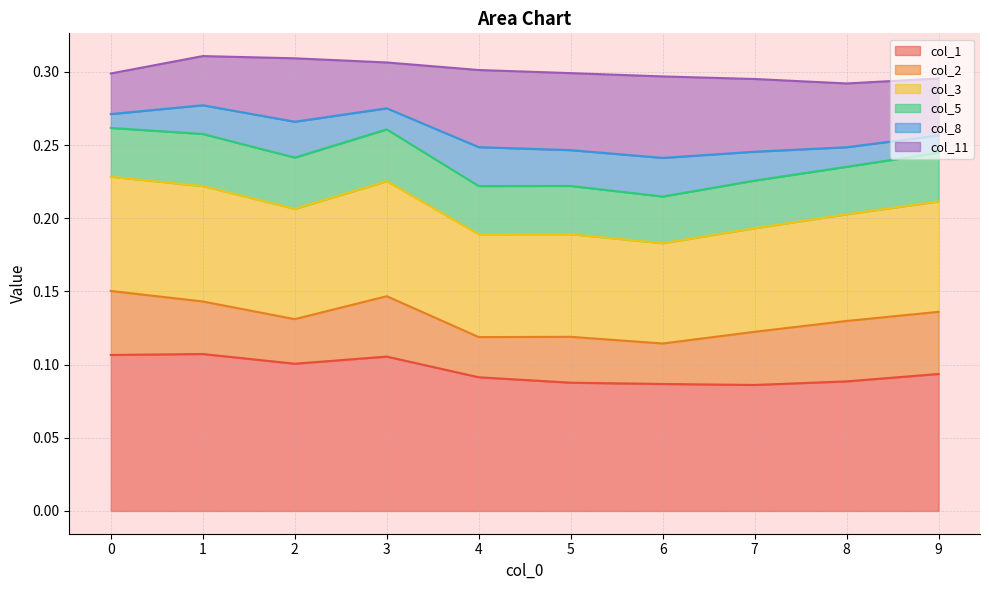

Is it true that col_11 equals 0.1 at 9?

False